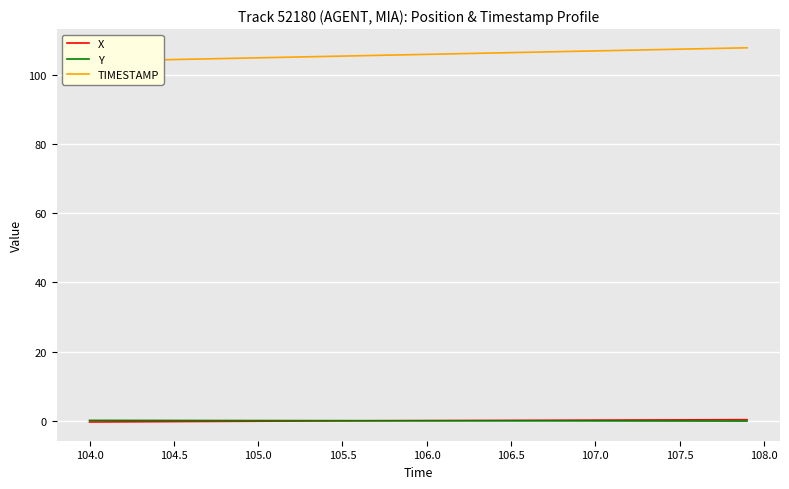

The X series shows -0.1 at 105.5. True or false?

True